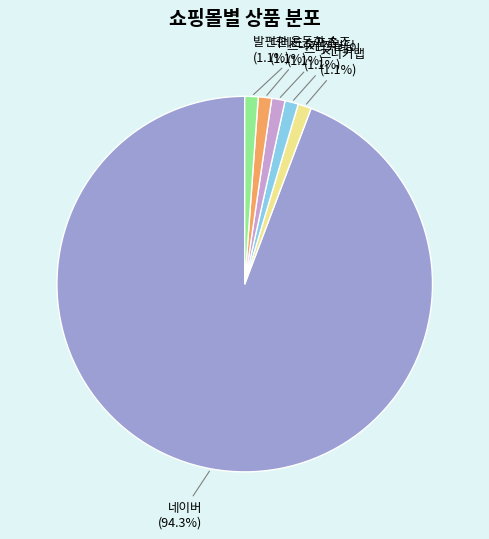

To the nearest percent, what is the difference between the largest and smallest slice percentages?

93%